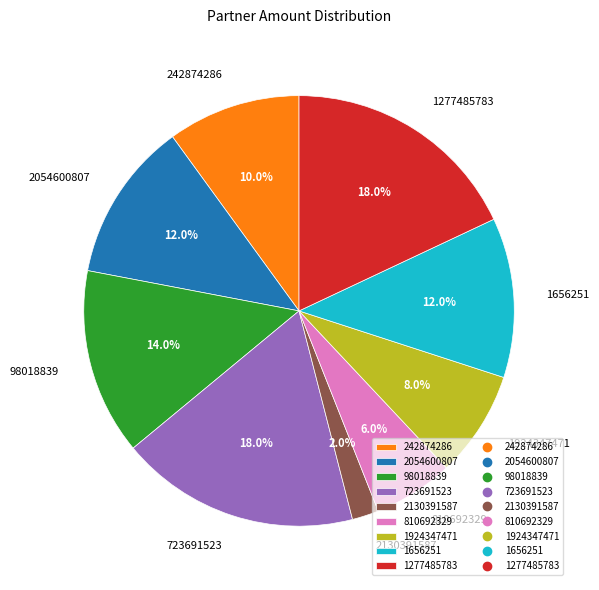

The 98018839 slice represents 2% of the pie. True or false?

False